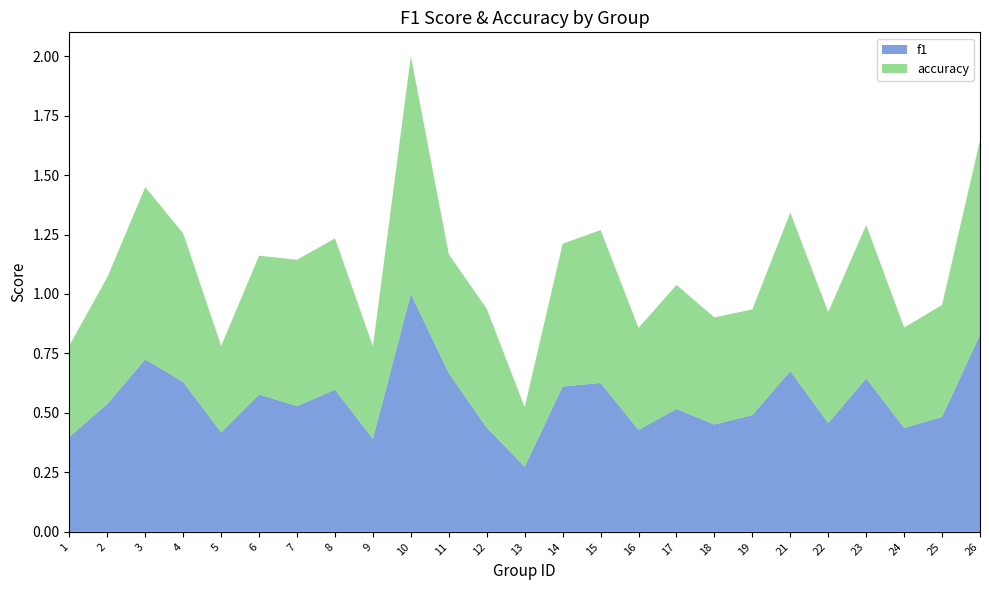

Reading left to right, what are all the values shown in this chart?

f1: 0.4	0.5	0.7	0.6	0.4	0.6	0.5	0.6	0.4	1.0	0.7	0.4	0.3	0.6	0.6	0.4	0.5	0.5	0.5	0.7	0.5	0.6	0.4	0.5	0.8
accuracy: 0.4	0.5	0.7	0.6	0.4	0.6	0.6	0.6	0.4	1.0	0.5	0.5	0.2	0.6	0.6	0.4	0.5	0.5	0.4	0.7	0.5	0.6	0.4	0.5	0.8